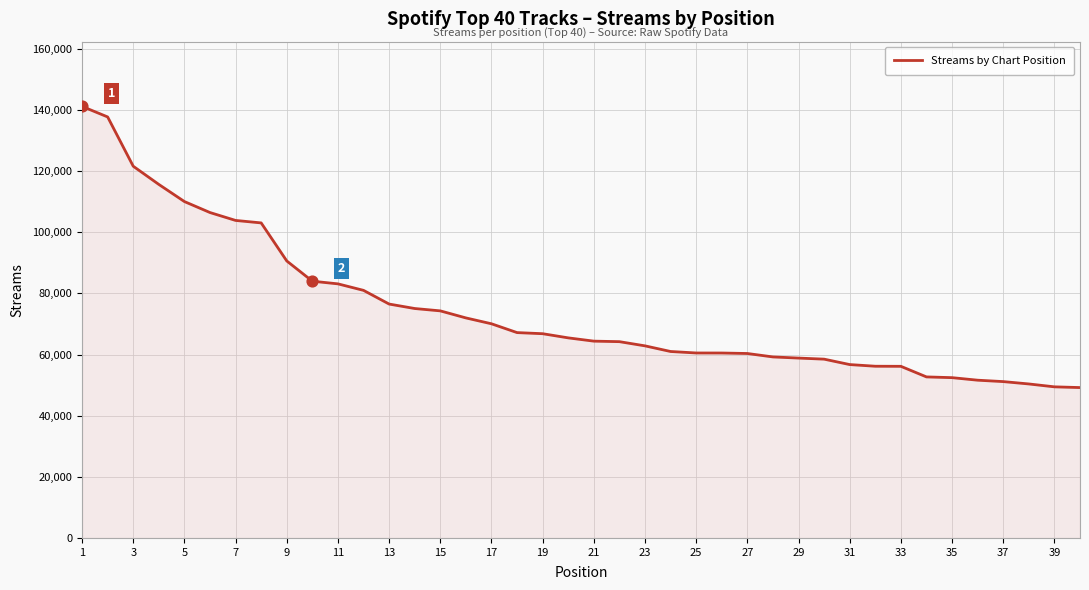

What is the maximum value shown in the chart?

141187